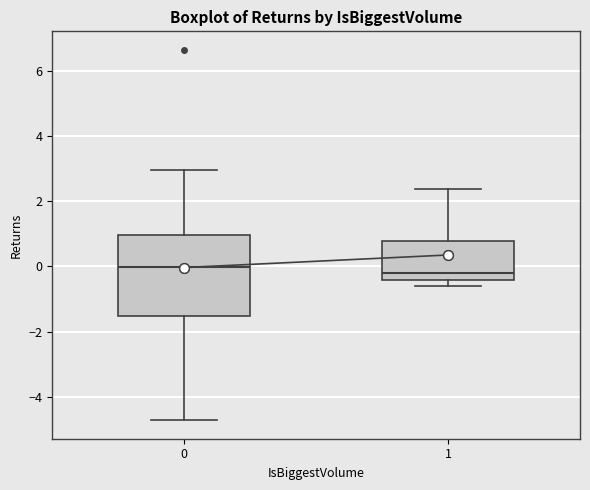

Where does the median line of the box at x = 1 sit on the y-axis? The values are not printed on the chart, so give them approximately, as read against the axis.

-0.2